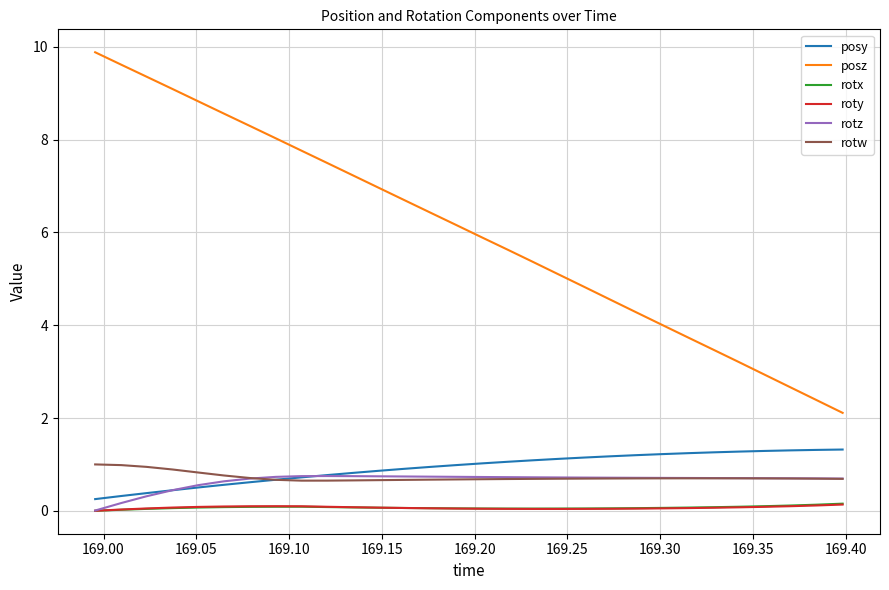

Which series has the largest total across all categories?

posz